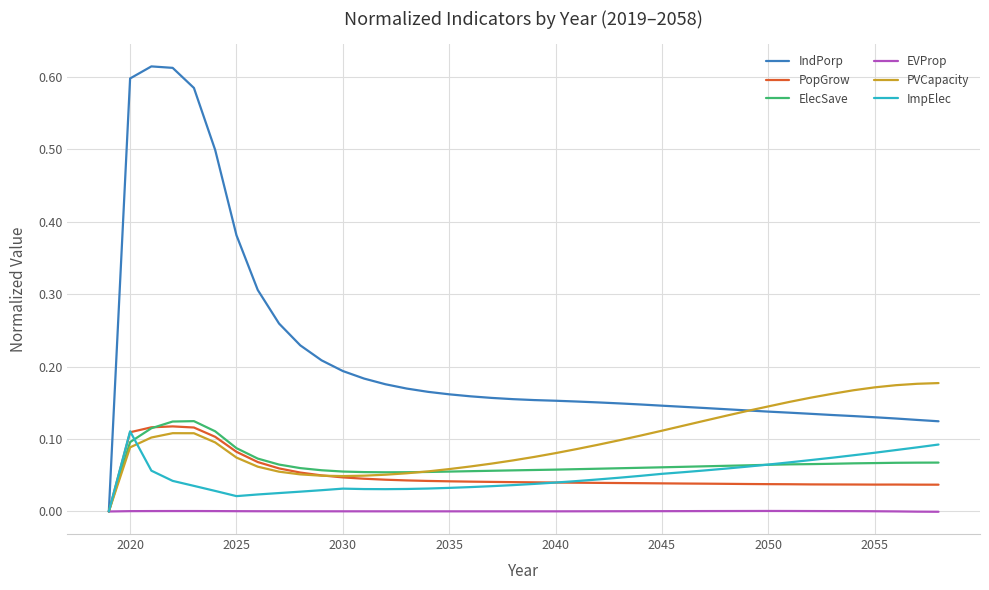

Which series has the largest total across all categories?

IndPorp